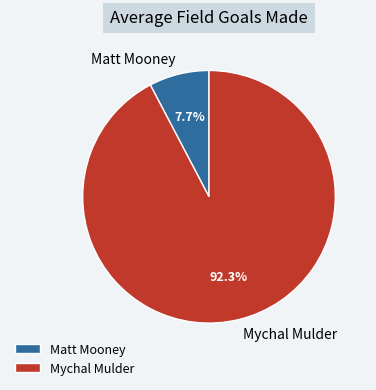

How many segments does this pie chart have?

2